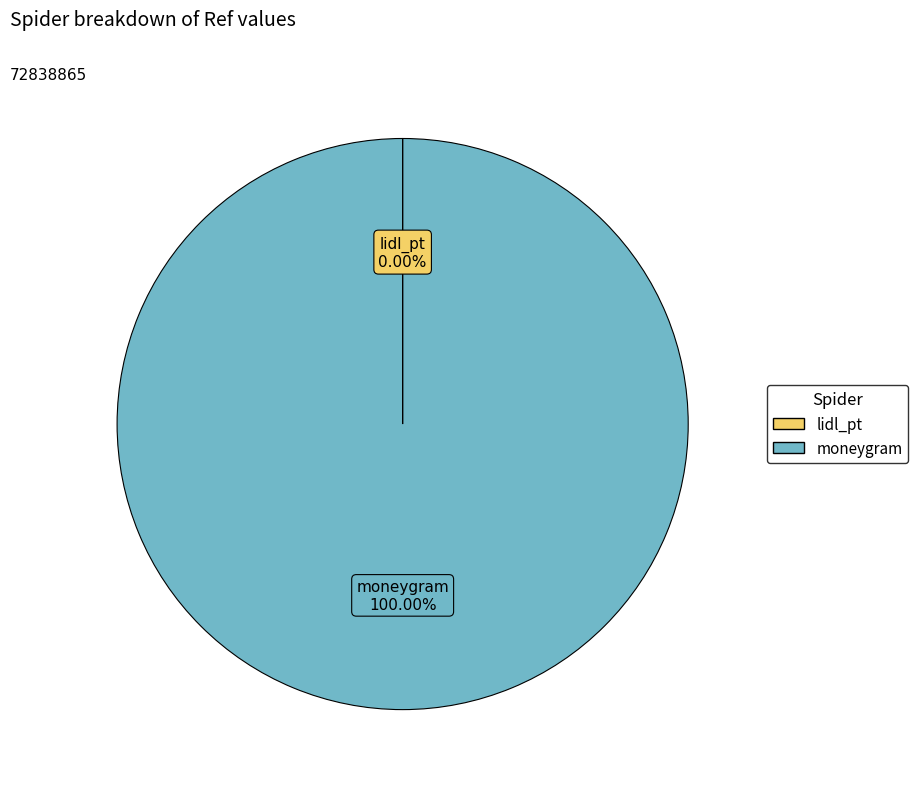

What is the largest slice in the pie chart?

moneygram